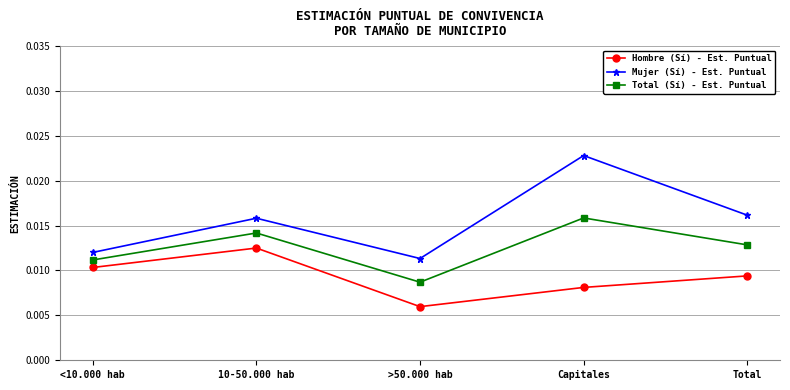

Rank the series at Total from highest to lowest value.

Mujer (Sí) - Est. Puntual, Total (Sí) - Est. Puntual, Hombre (Sí) - Est. Puntual